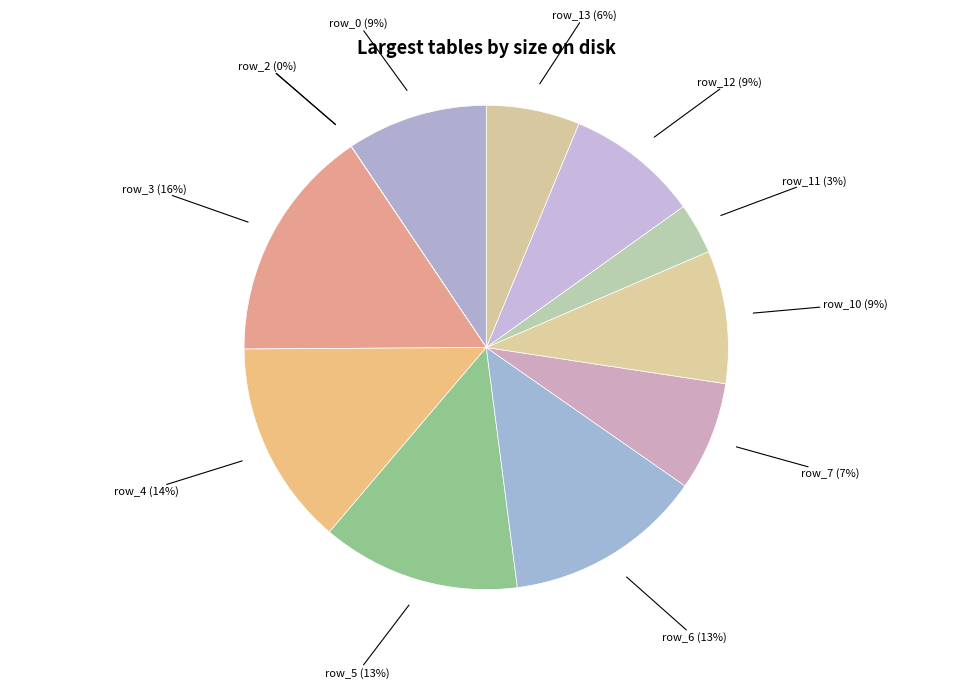

To the nearest percent, what is the average slice percentage?

8%